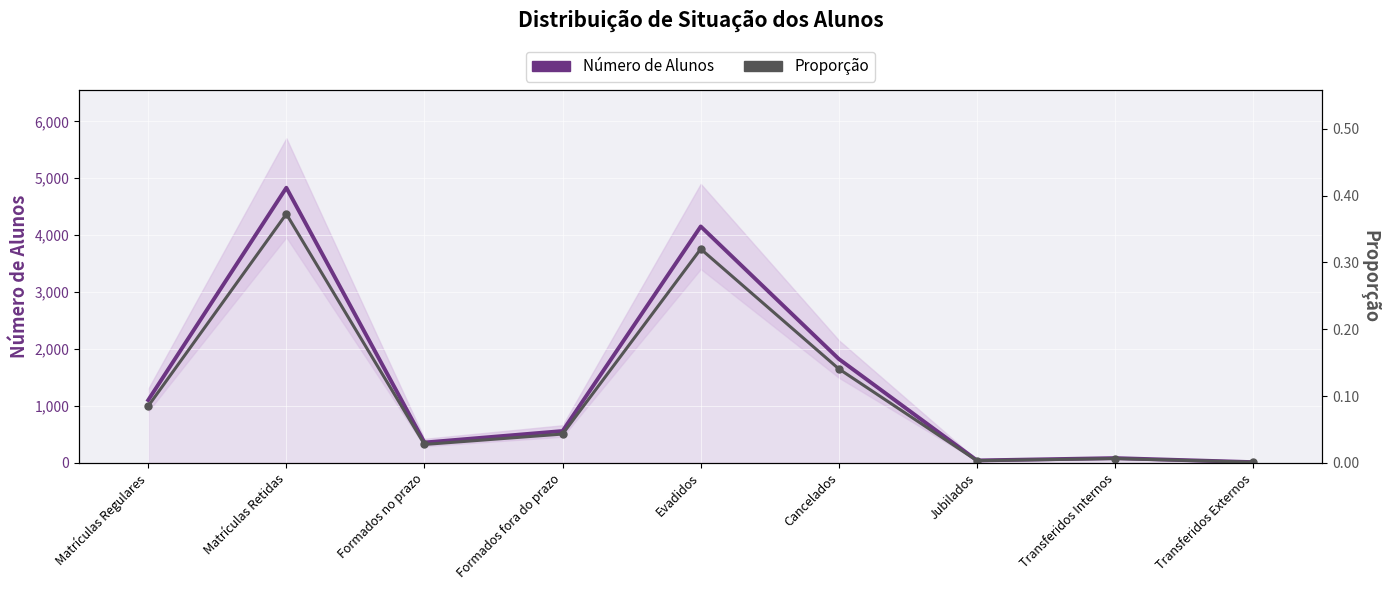

Is this an area chart (filled region under the line)?

No